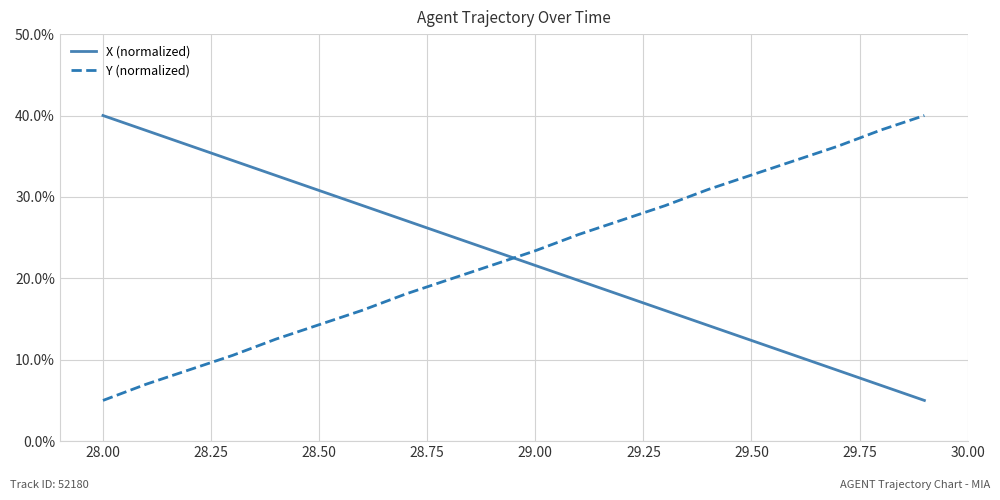

What are all the series names shown in the legend?

X (normalized), Y (normalized)